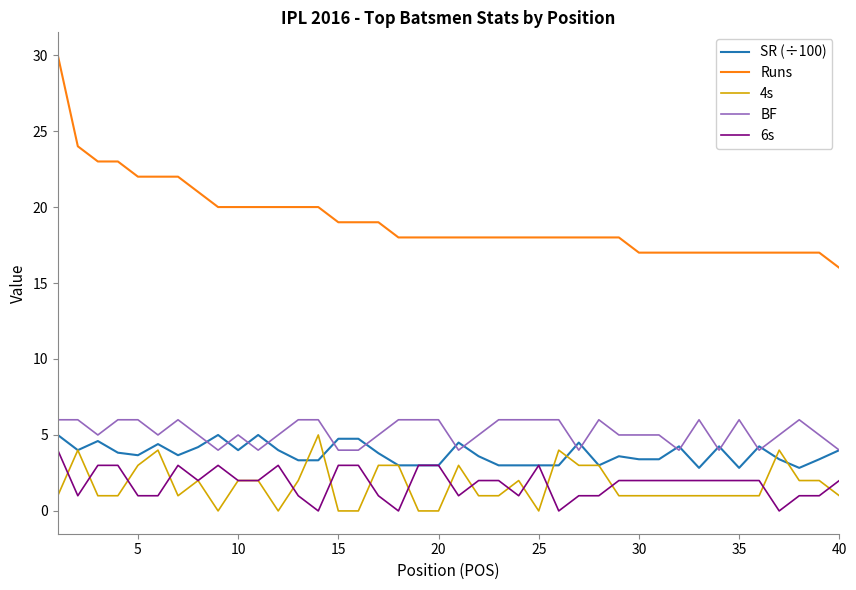

Which series has the largest range (max minus min)?

Runs